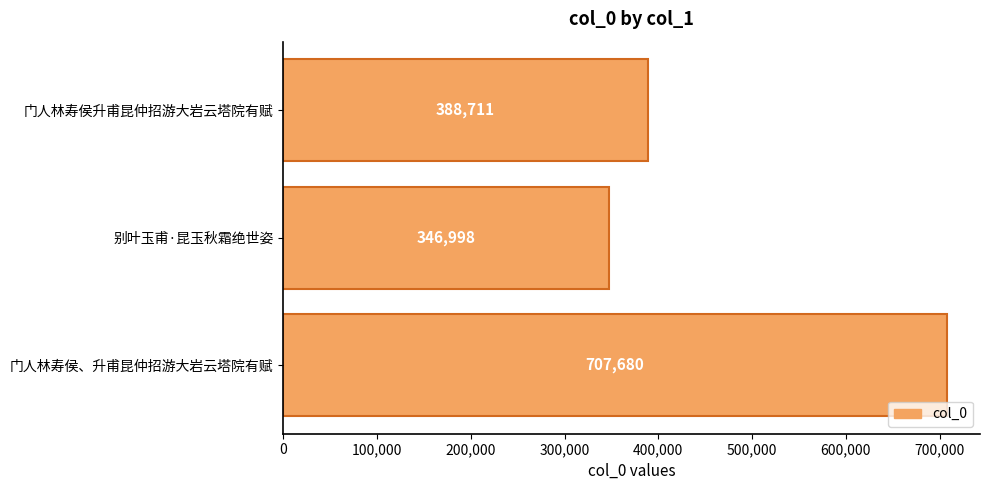

Reading bottom to top, extract all data points from this chart.

门人林寿侯、升甫昆仲招游大岩云塔院有赋=707680	别叶玉甫·昆玉秋霜绝世姿=346998	门人林寿侯升甫昆仲招游大岩云塔院有赋=388711